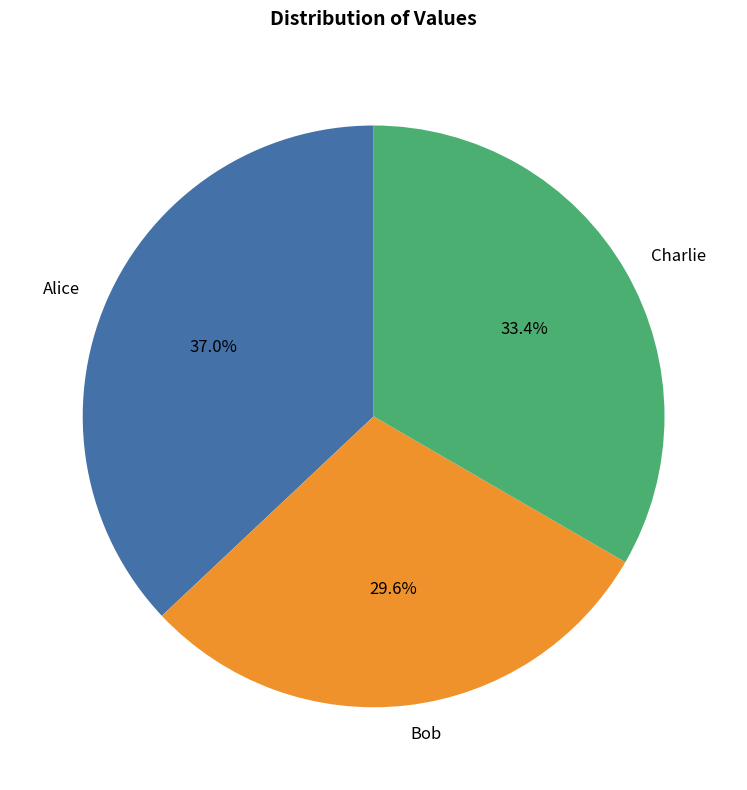

True or false: Bob accounts for 16% of the total.

False